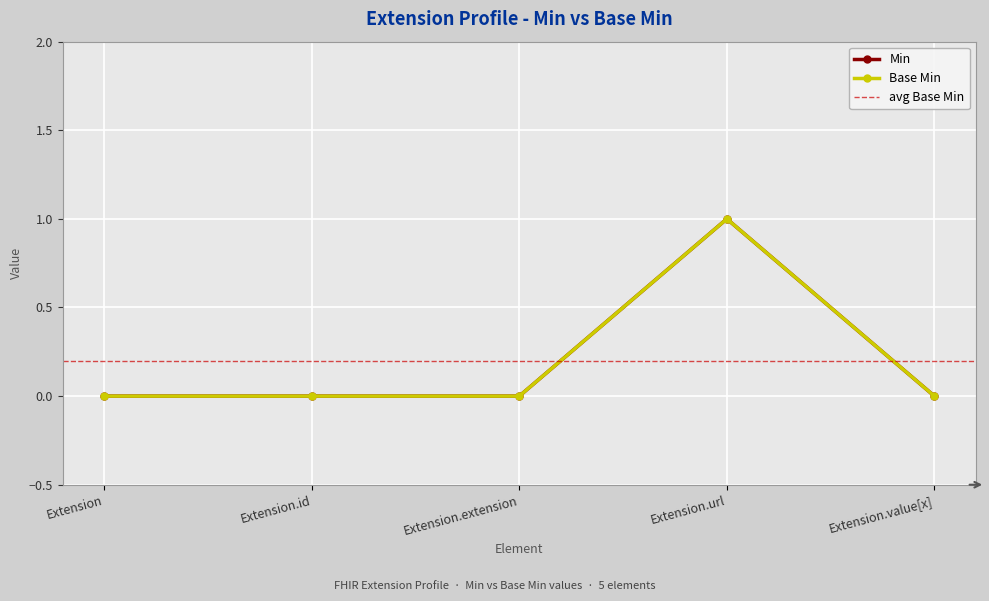

Rank the series by their maximum value, from lowest to highest.

Min, Base Min